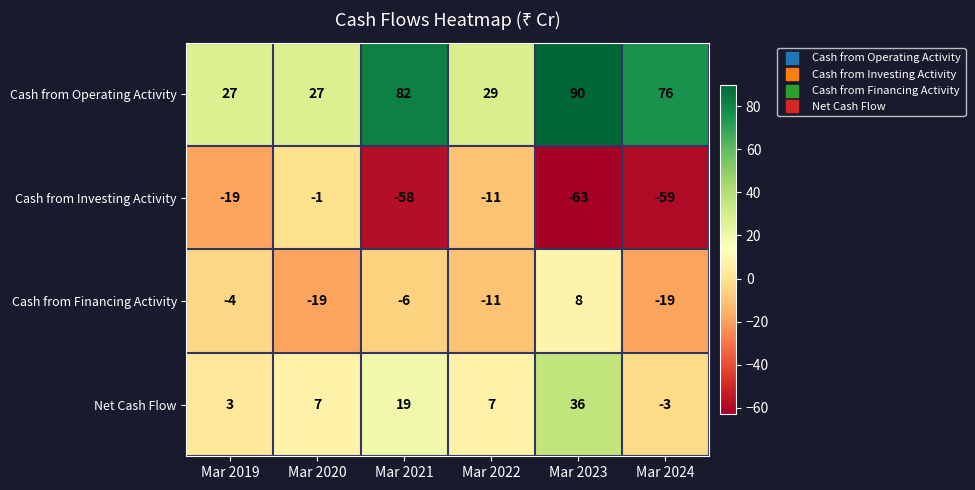

List the series in order of their peak value, lowest first.

Cash from Investing Activity, Cash from Financing Activity, Net Cash Flow, Cash from Operating Activity